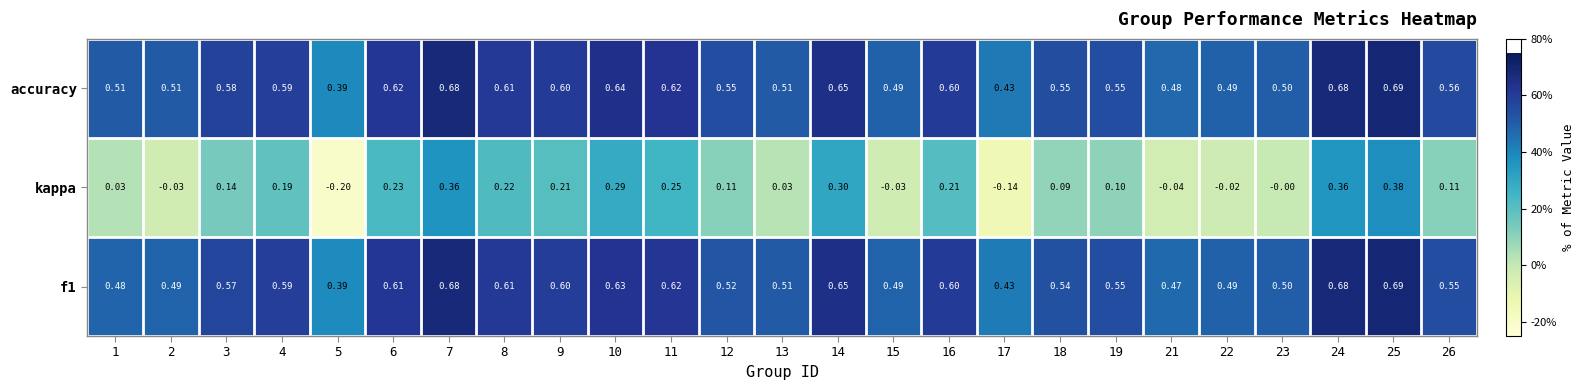

Which series has the largest range (max minus min)?

kappa